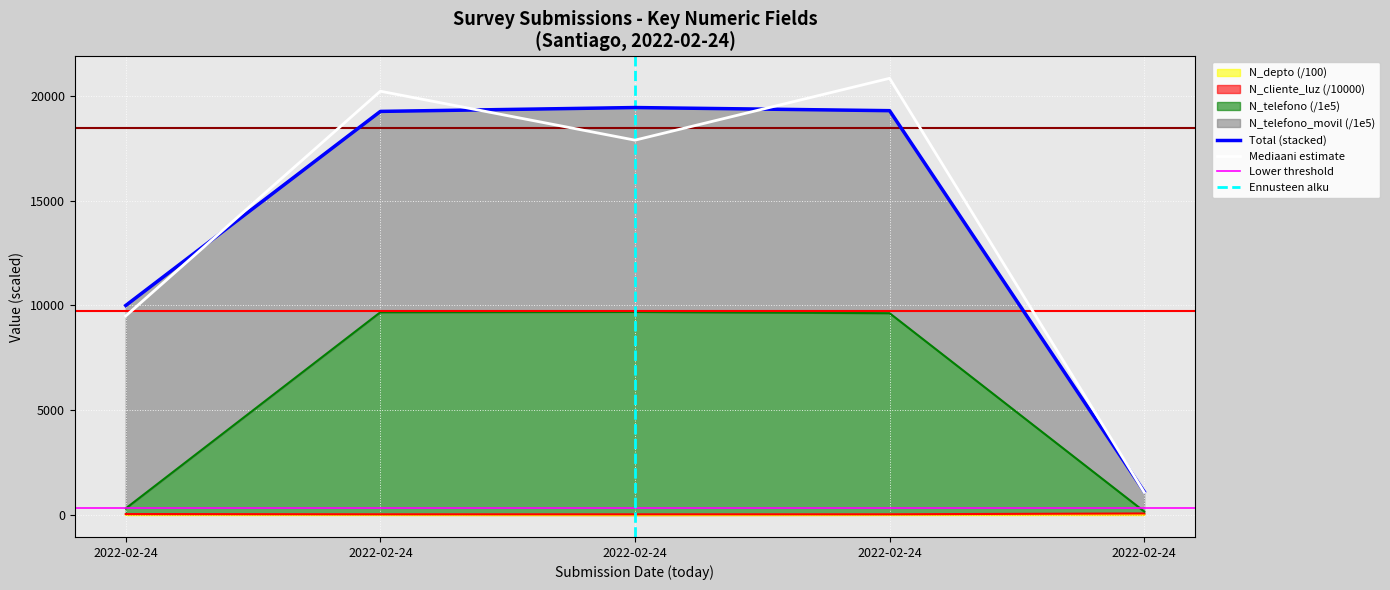

True or false: N_depto and N_telefono cross at least once.

False